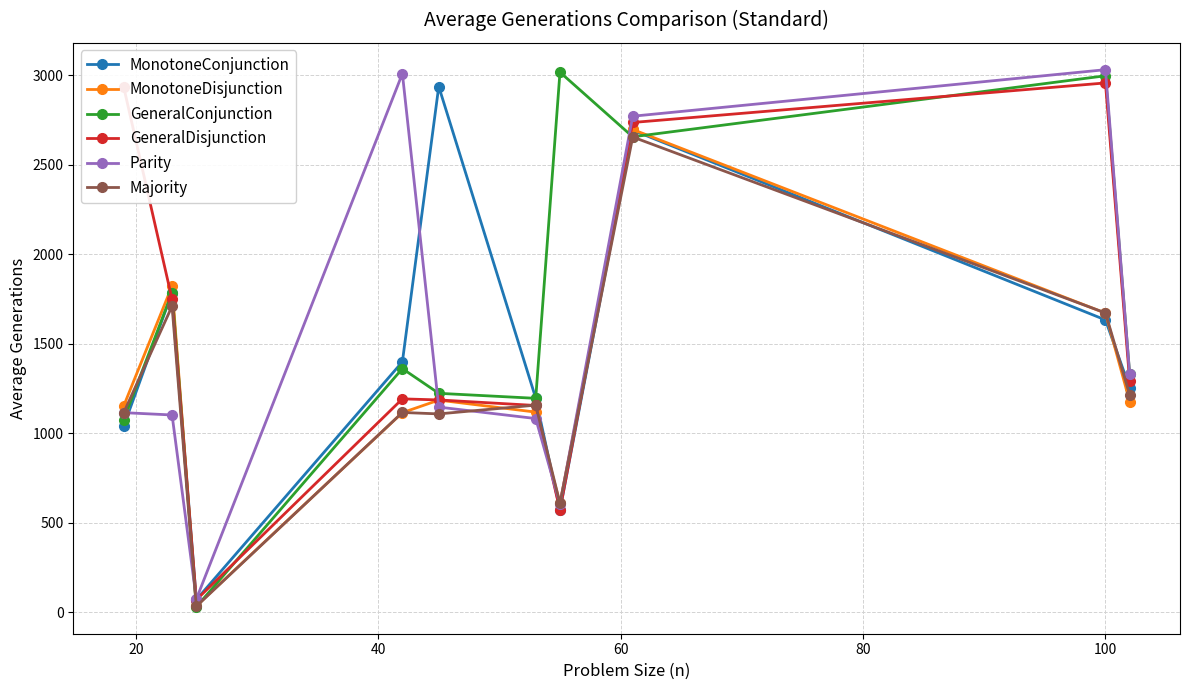

Which series has the largest range (max minus min)?

GeneralConjunction